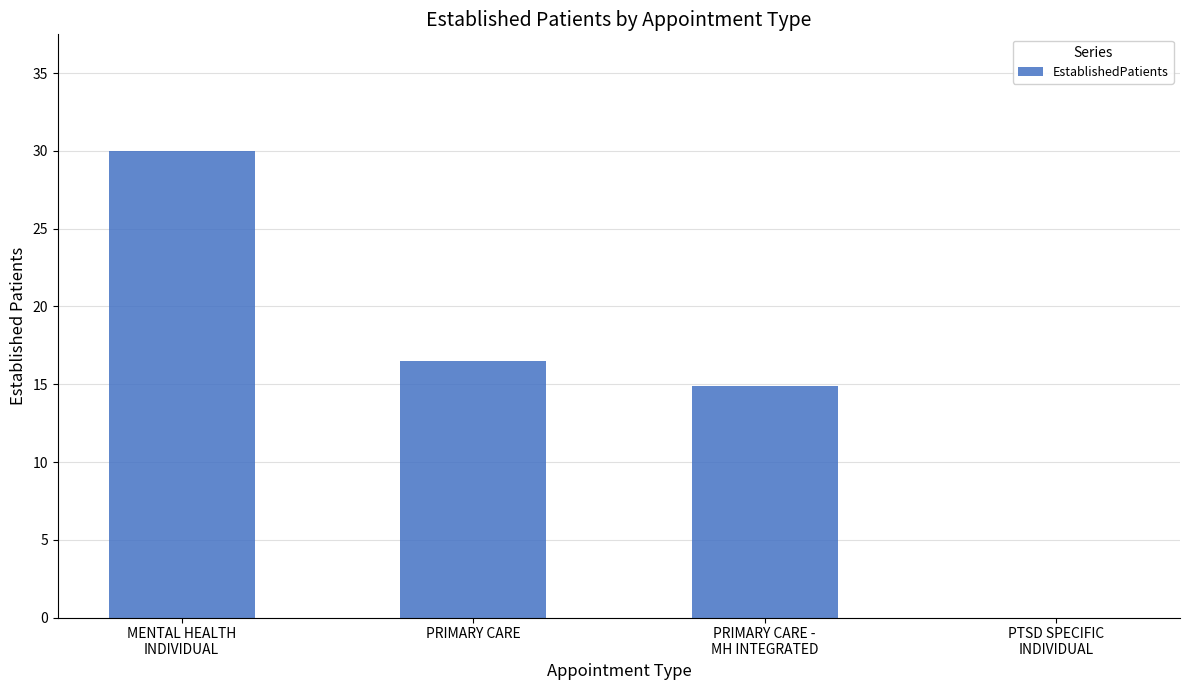

Is it true that the value at PRIMARY CARE is 16.5?

True